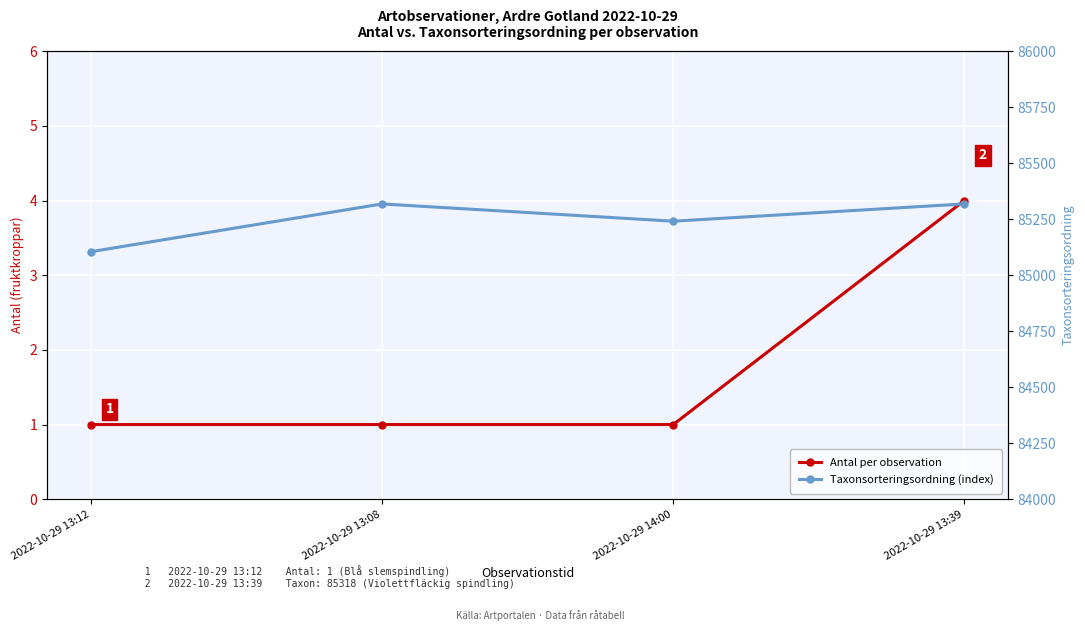

What is the greatest value displayed?

85318